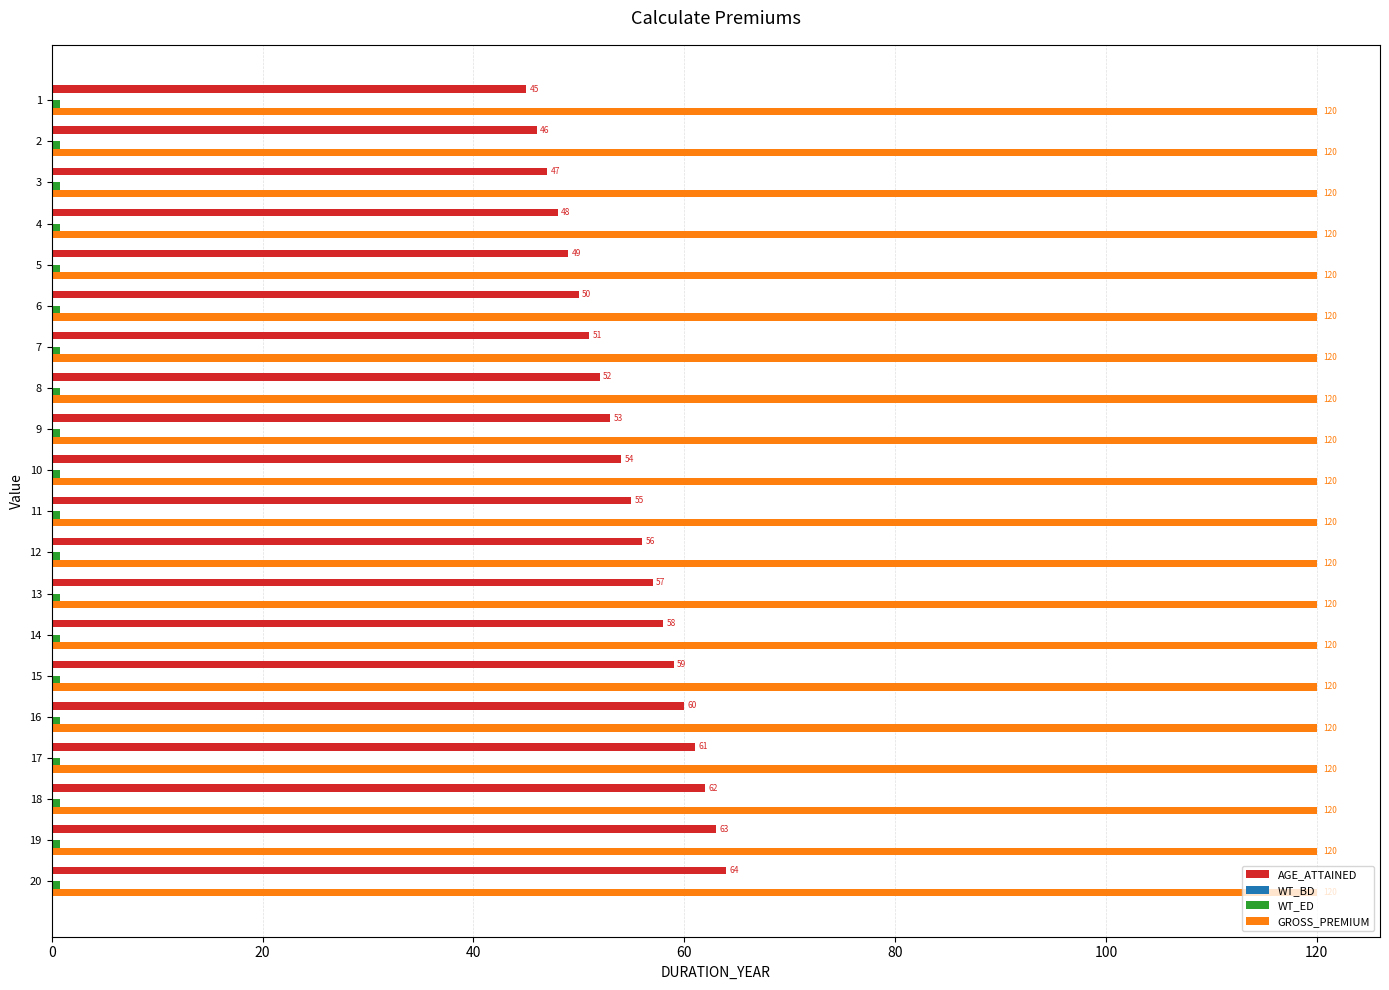

What is the sum of all AGE_ATTAINED values?

1090.0